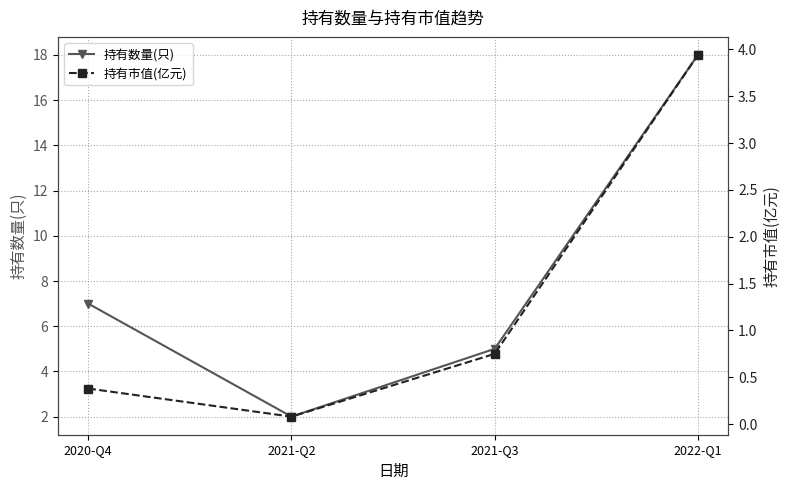

Reading right to left, what are all the values shown in this chart?

持有数量(只): 18.0	5.0	2.0	7.0
持有市值(亿元): 3.9	0.8	0.1	0.4